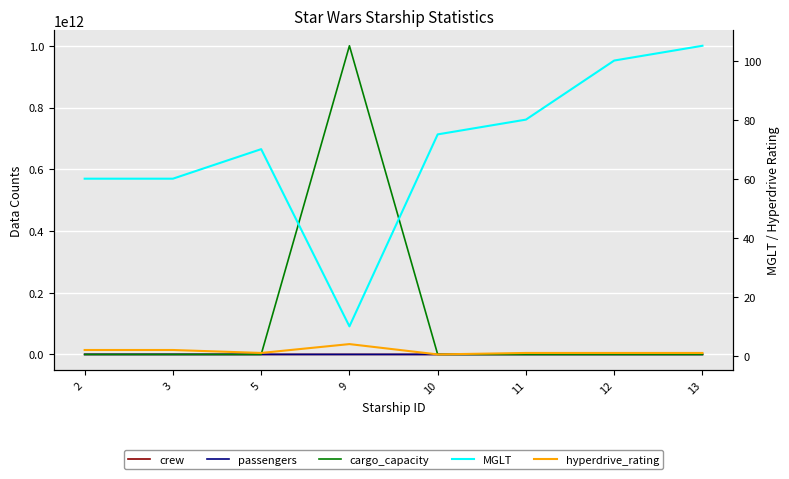

The hyperdrive_rating series shows 0.2 at 13. True or false?

False